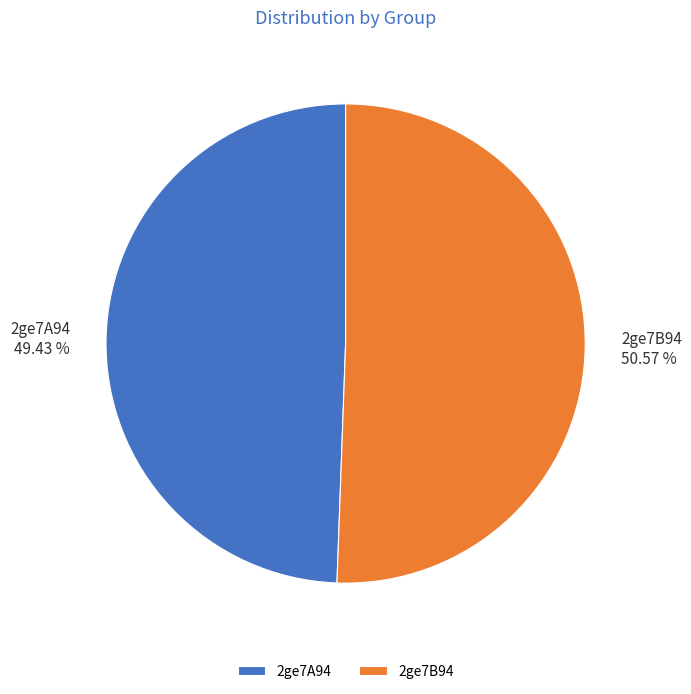

Combined, what portion of the pie is 2ge7A94 and 2ge7B94?

100.0%